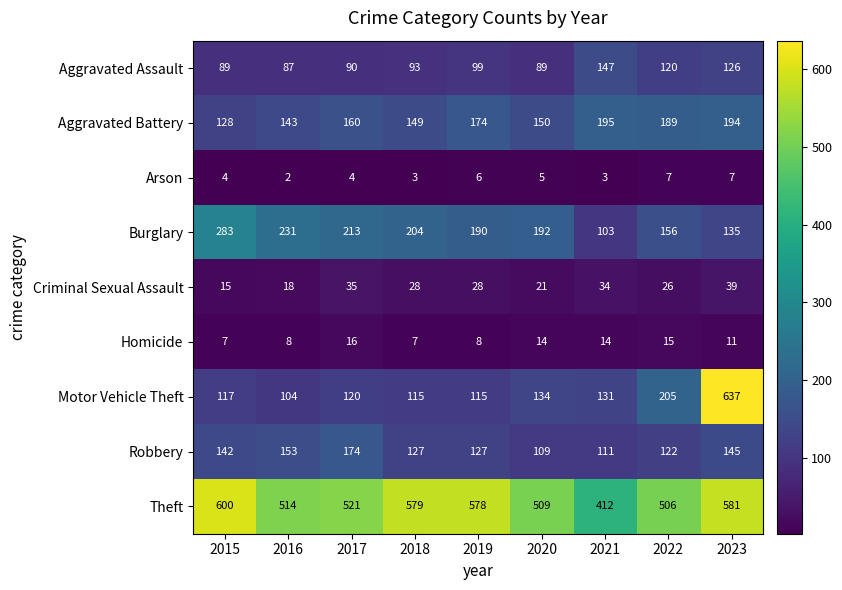

How many data points does each series have?

9